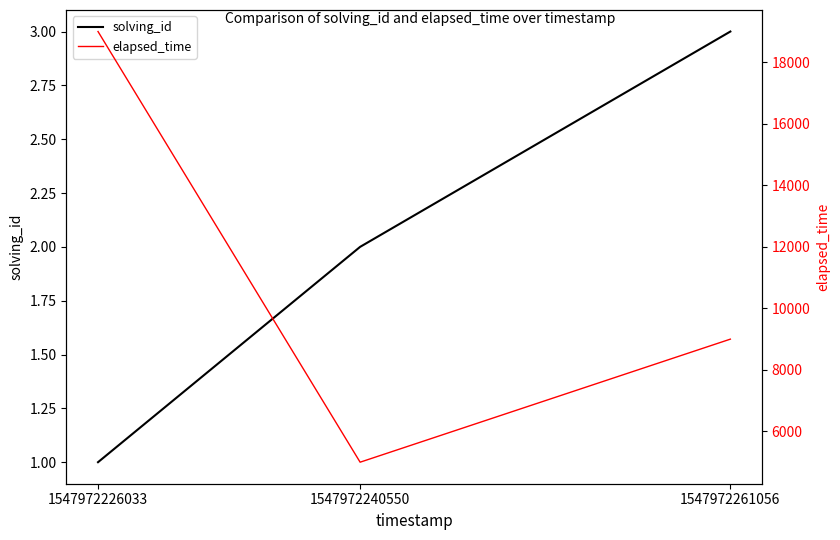

How many elapsed_time values are between 5000 and 19000?

3